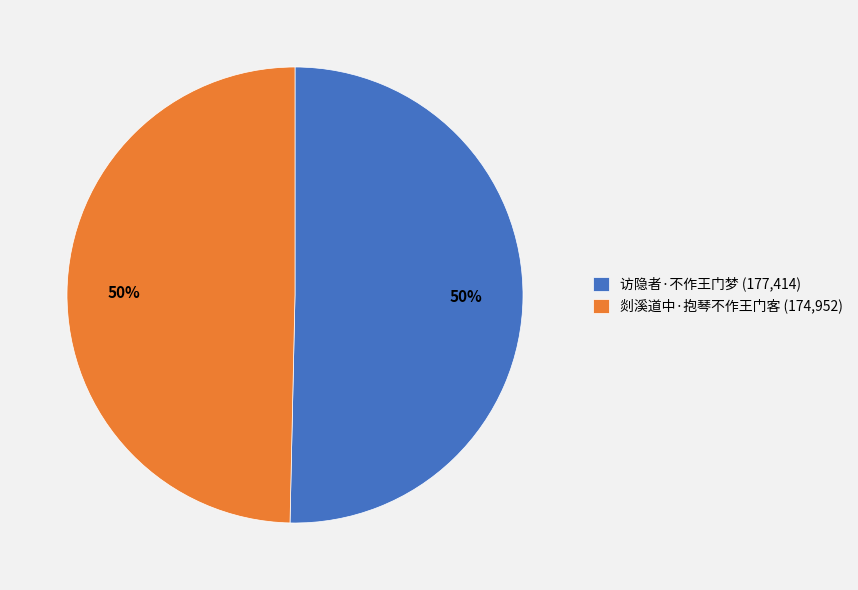

Is it true that 访隐者·不作王门梦 (177,414) is 37% of the pie?

False